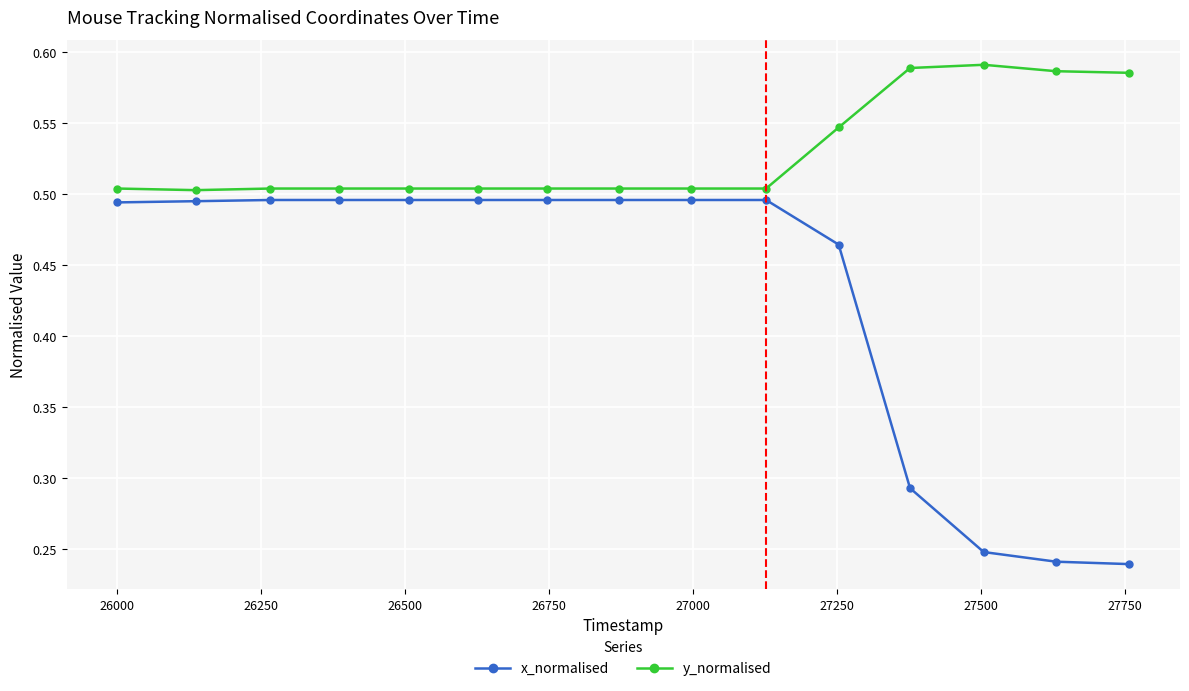

Rank the series by their maximum value, from highest to lowest.

y_normalised, x_normalised